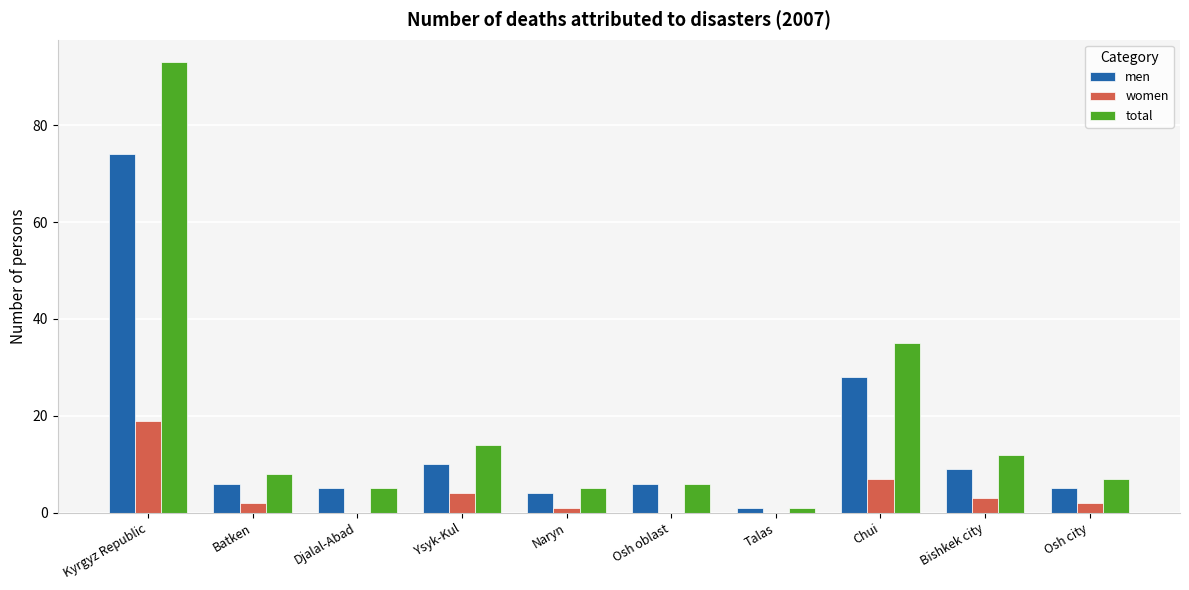

How many groups of bars are there?

10